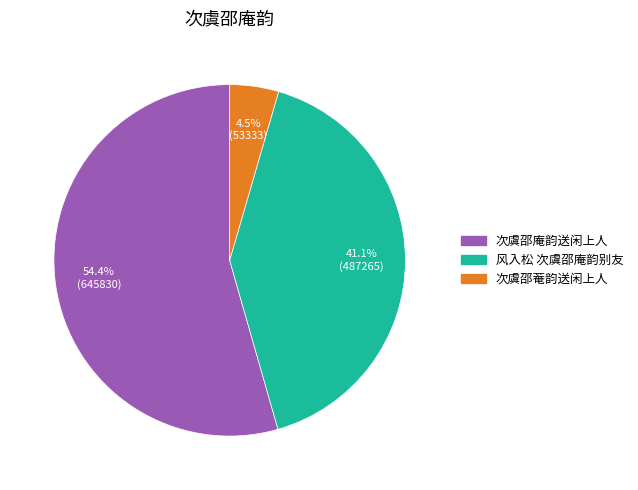

Rank the categories by value from highest to lowest.

次虞邵庵韵送闲上人, 风入松 次虞邵庵韵别友, 次虞邵菴韵送闲上人